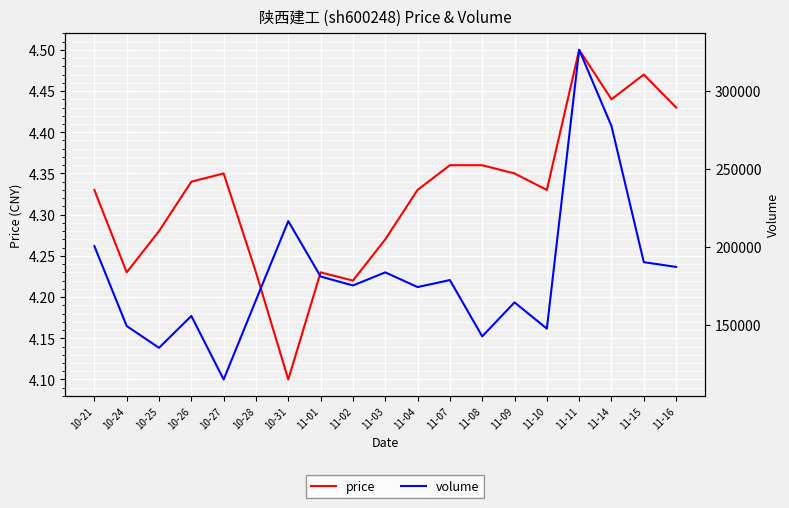

At which category does the chart reach its minimum across all series?

10-31